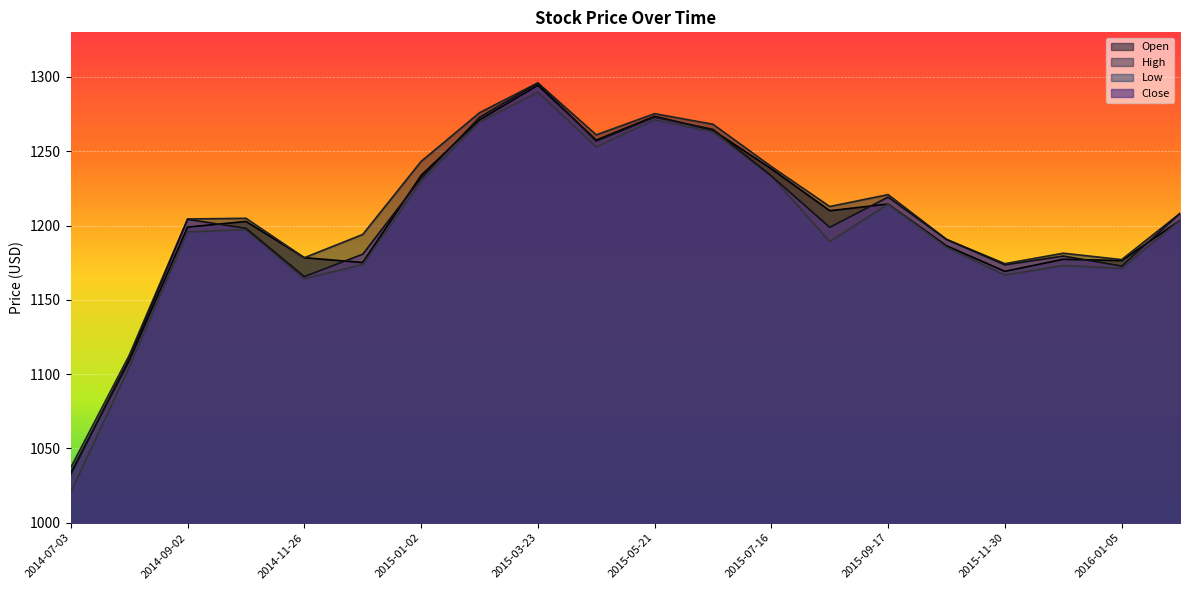

Rank the series by their maximum value, from highest to lowest.

High, Close, Open, Low